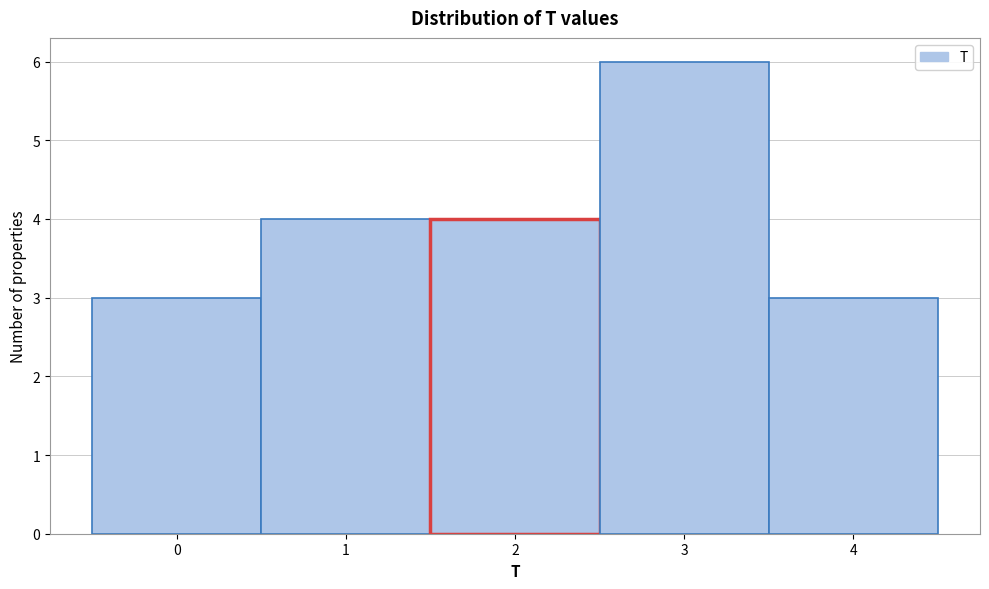

Reading left to right, list every bar in this chart as the range it spans on the x-axis followed by its height. The values are not printed on the chart, so give them approximately, as read against the axis.

-0.5 to 0.5: 3
0.5 to 1.5: 4
1.5 to 2.5: 4
2.5 to 3.5: 6
3.5 to 4.5: 3